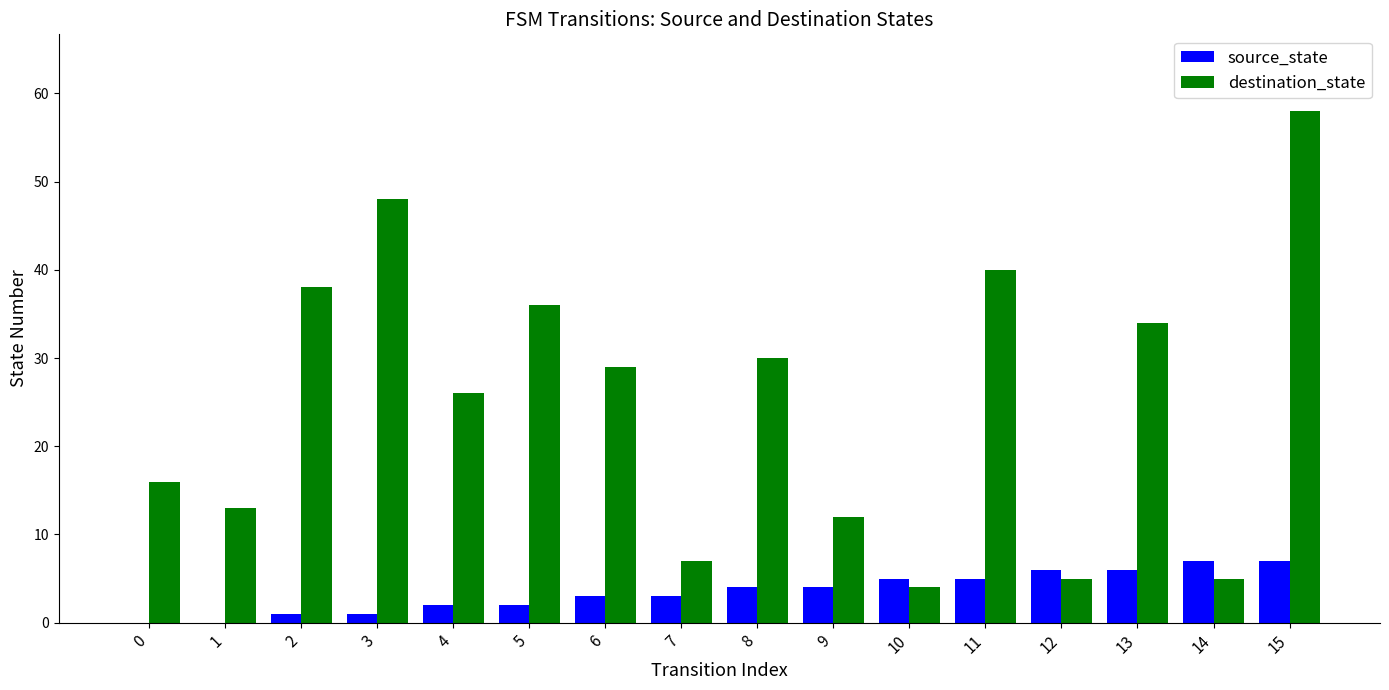

What is the sum of all destination_state values?

401